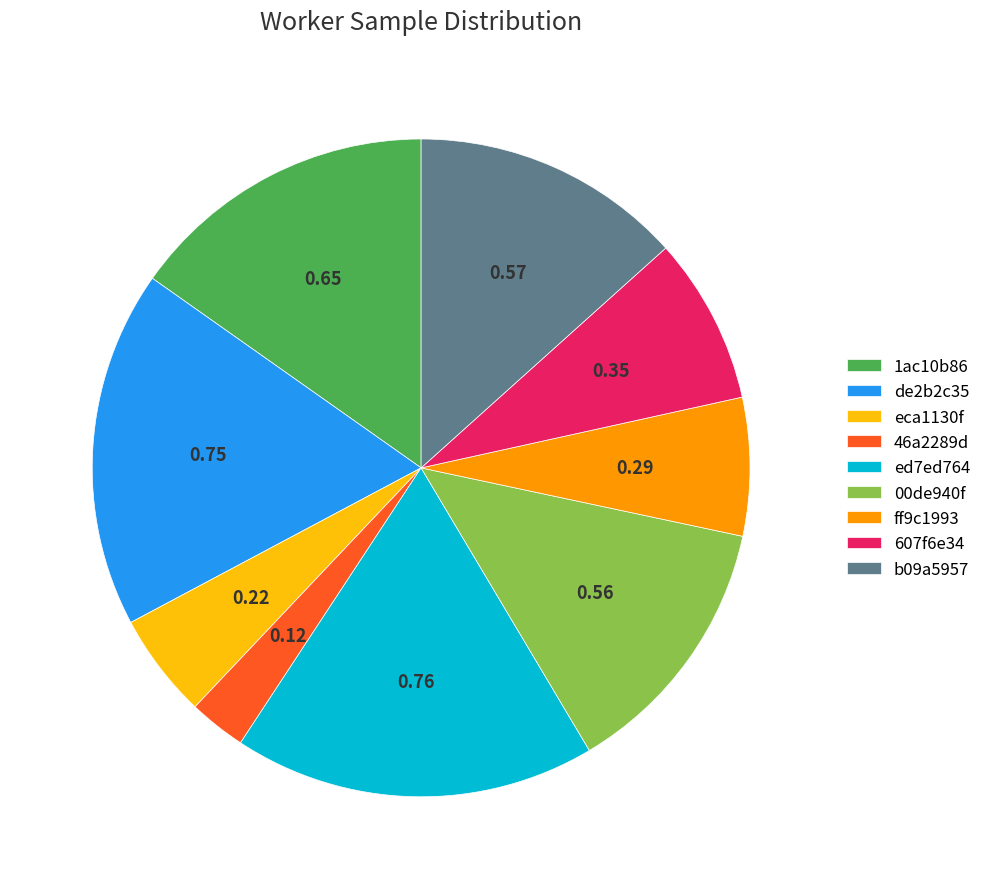

Is there any slice that represents more than half of the pie?

No